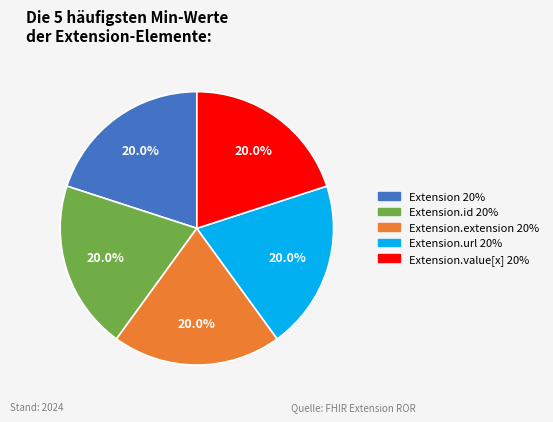

Is there any slice that represents more than half of the pie?

No